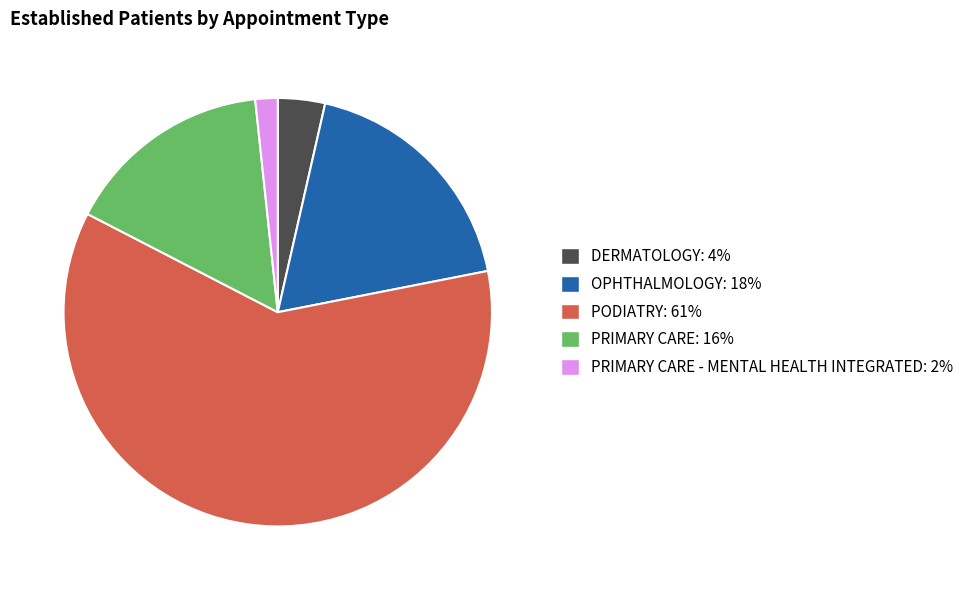

How many slices are in this pie chart?

5